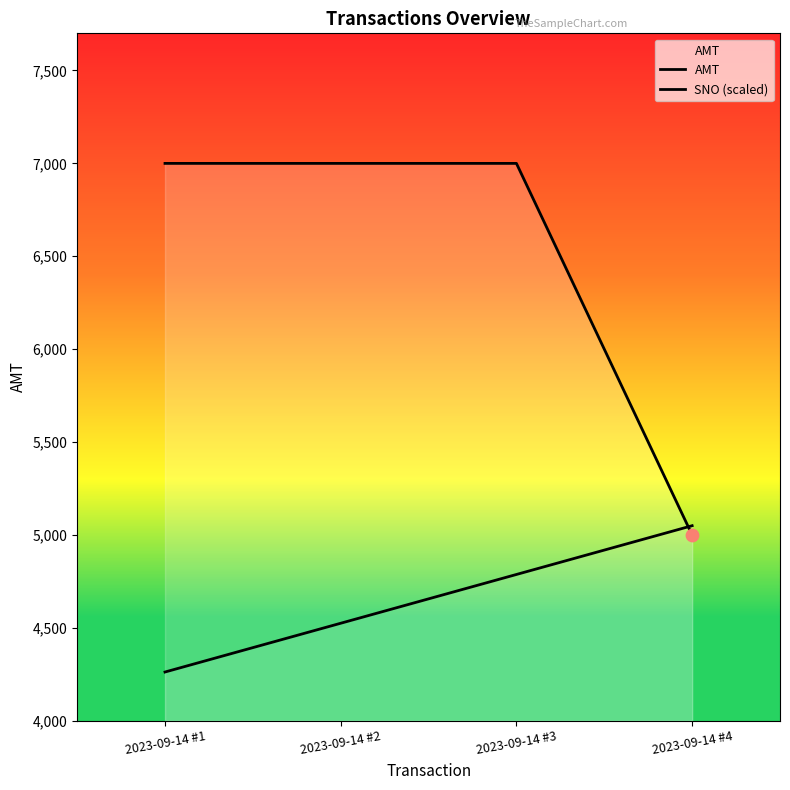

At how many categories does at least one series exceed 6409?

3